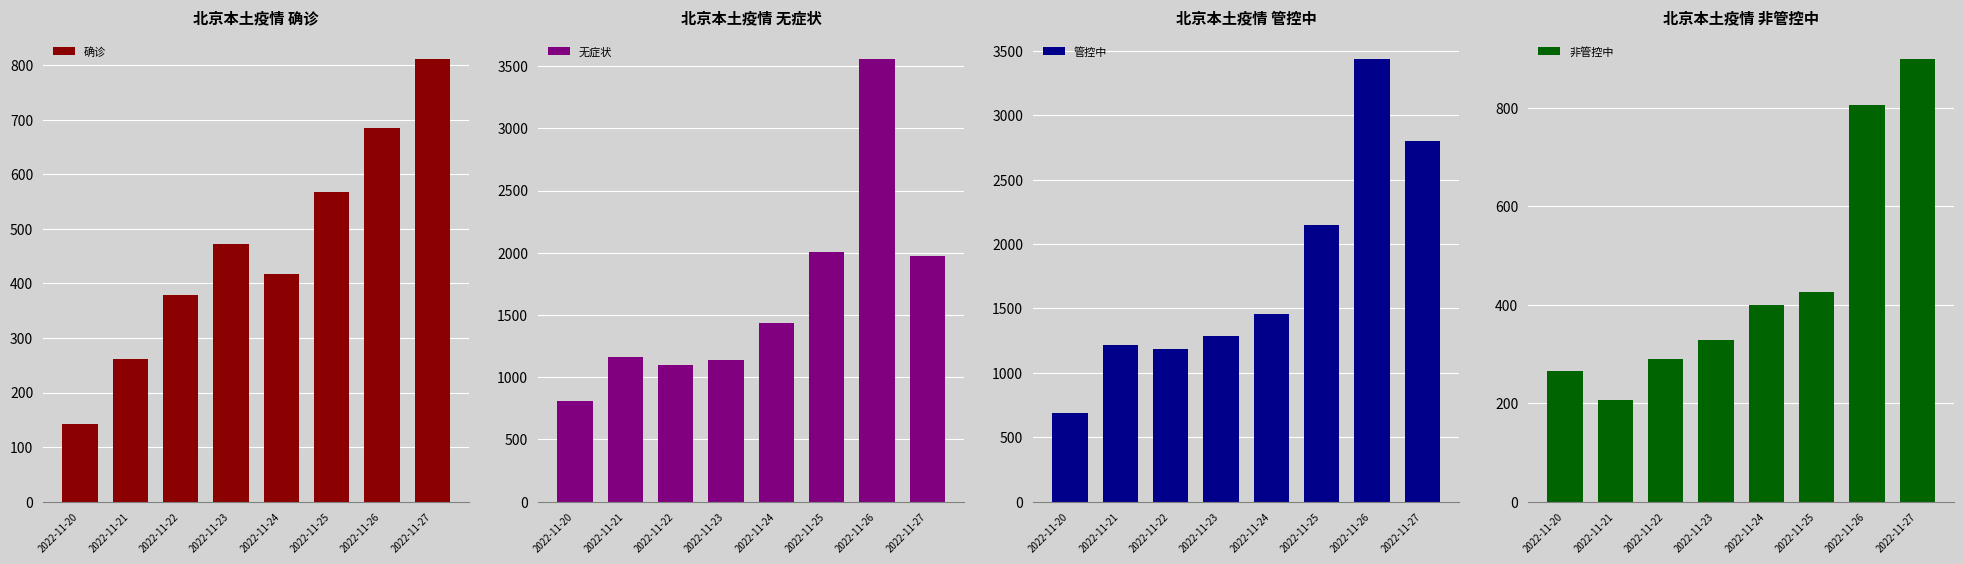

Does the chart contain stacked bars?

No